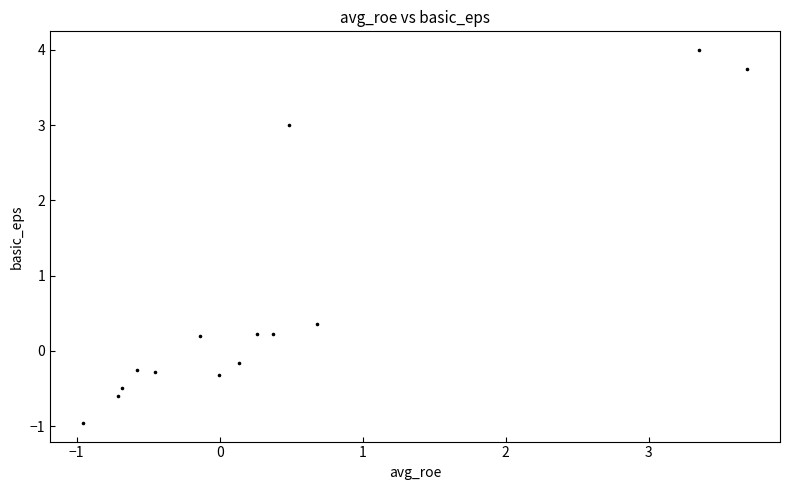

What Y value in the scatter plot is closest to 1?

0.4